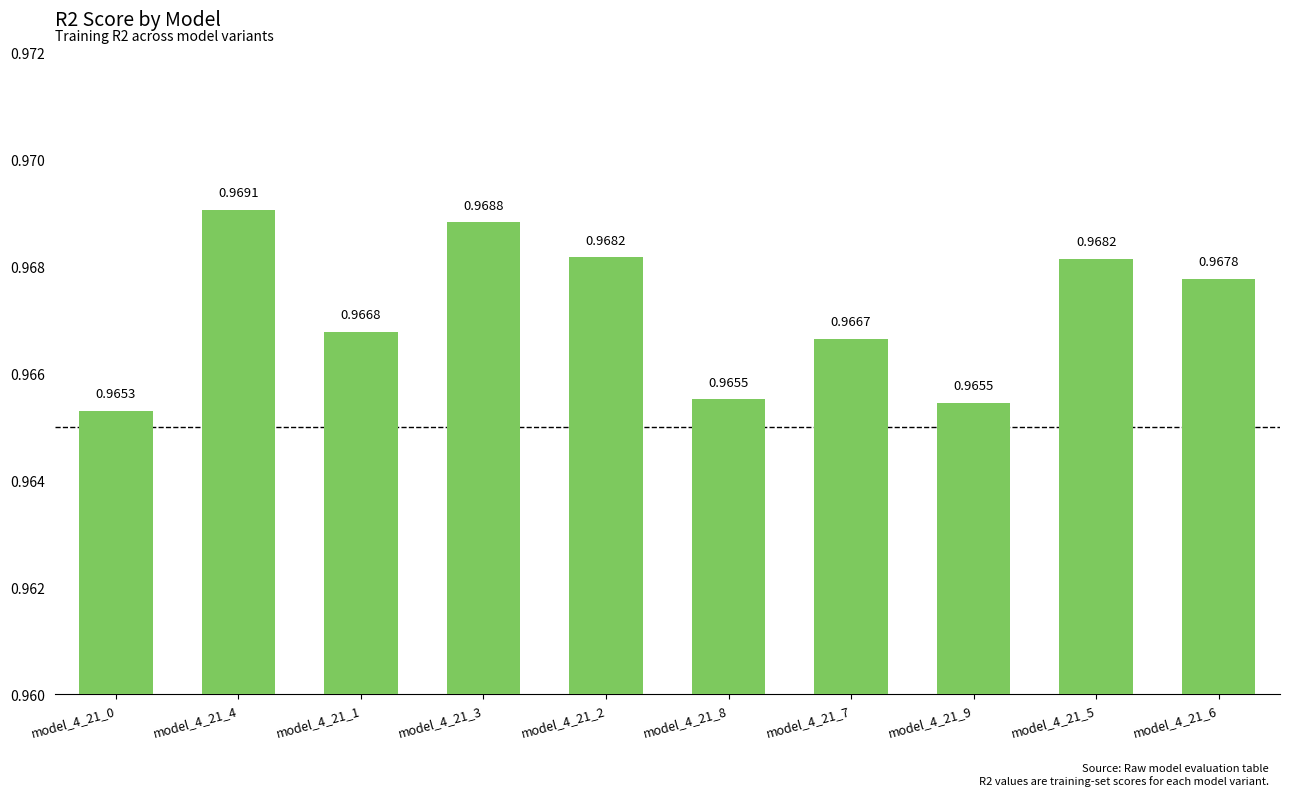

At which category does the chart reach its minimum across all series?

model_4_21_0